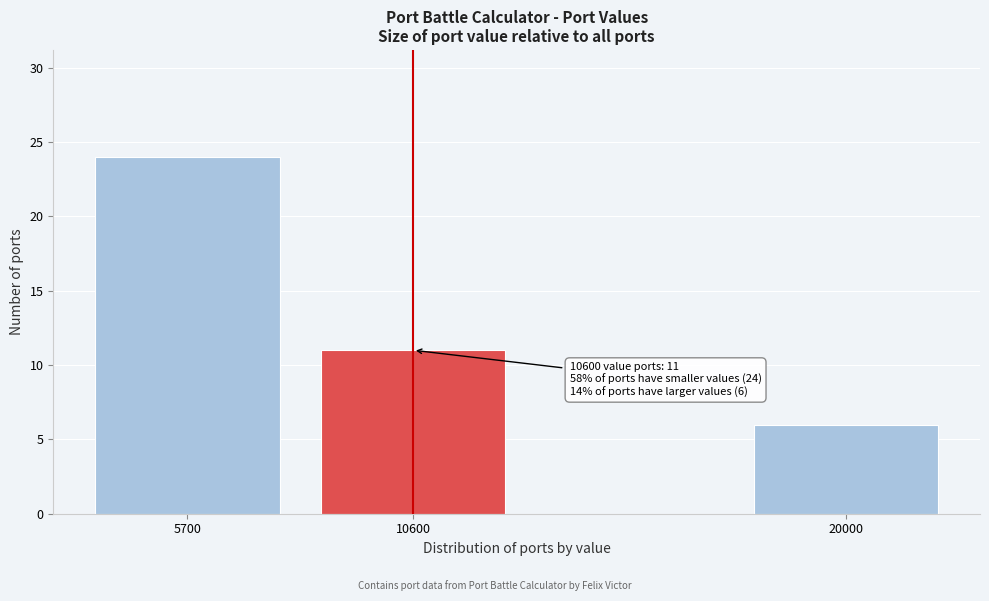

Reading left to right, transcribe all the data shown in this chart.

5700=24	10600=11	20000=6